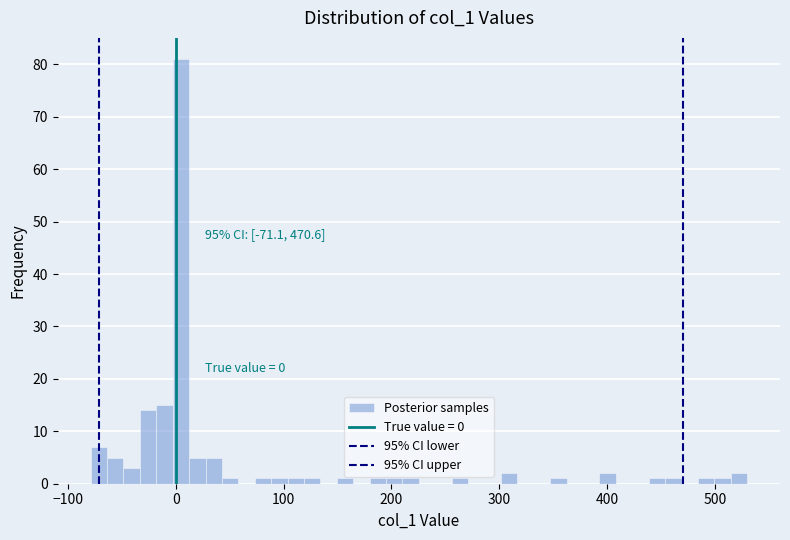

Read against the x-axis, roughly where is the centre of the tallest bar?

0